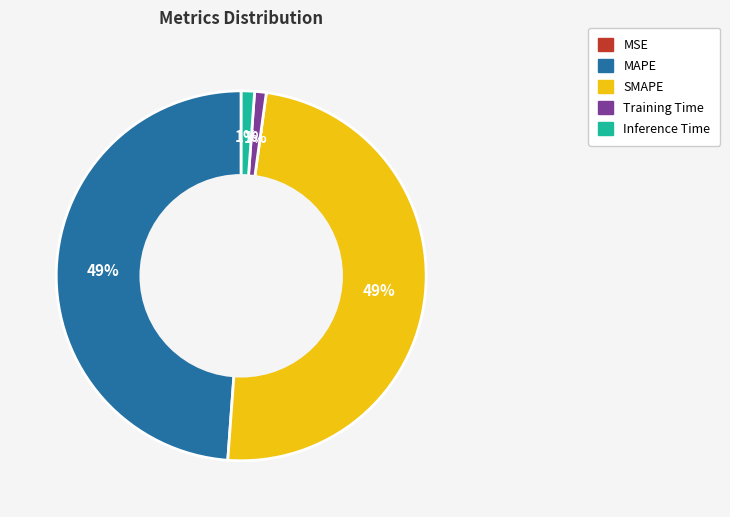

Is the sum of Inference Time and Training Time greater than half?

No